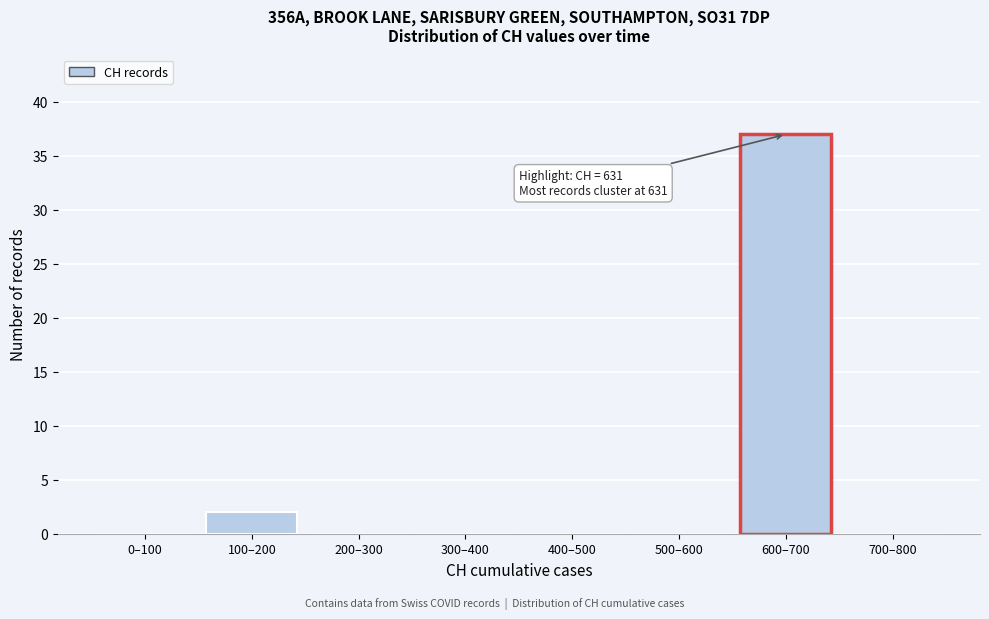

Reading right to left, what are all the values shown in this chart?

700–800=0	600–700=37	500–600=0	400–500=0	300–400=0	200–300=0	100–200=2	0–100=0